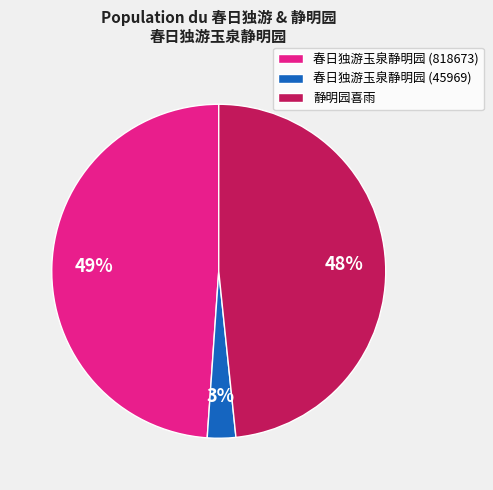

Is there any slice that represents more than half of the pie?

No